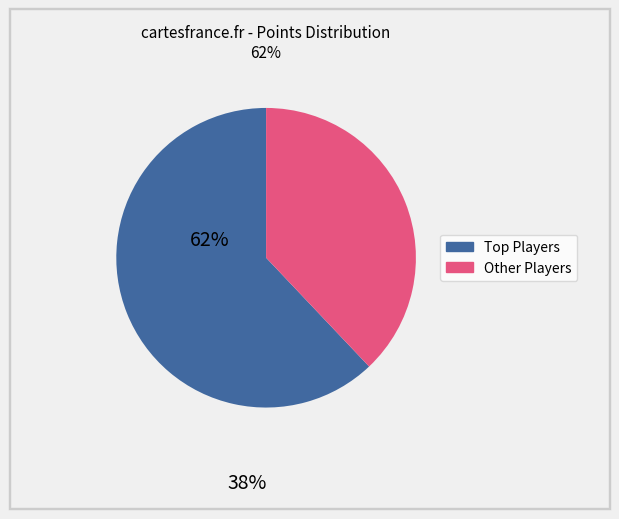

Rank the categories by value from lowest to highest.

Other Players, Top Players